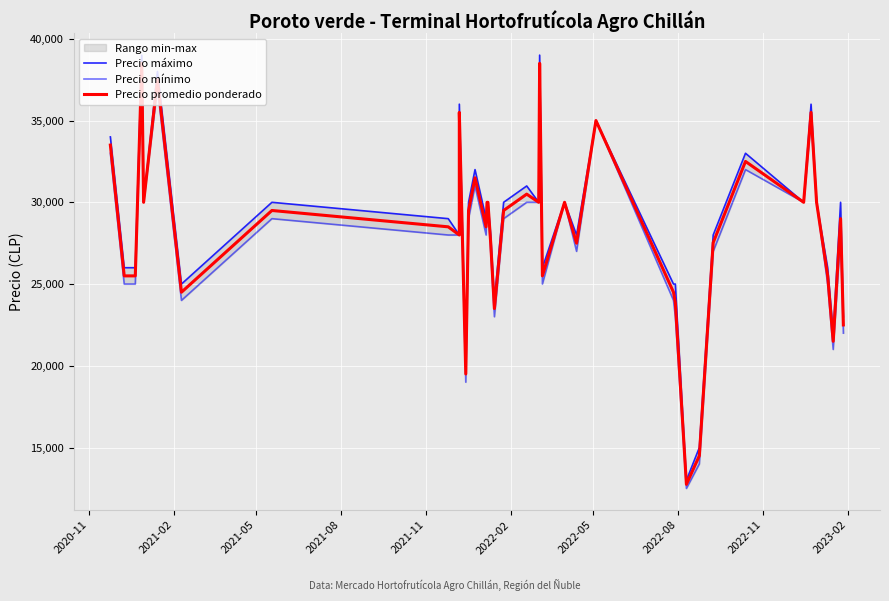

At which label is Precio máximo closest to 26000?

2021-02